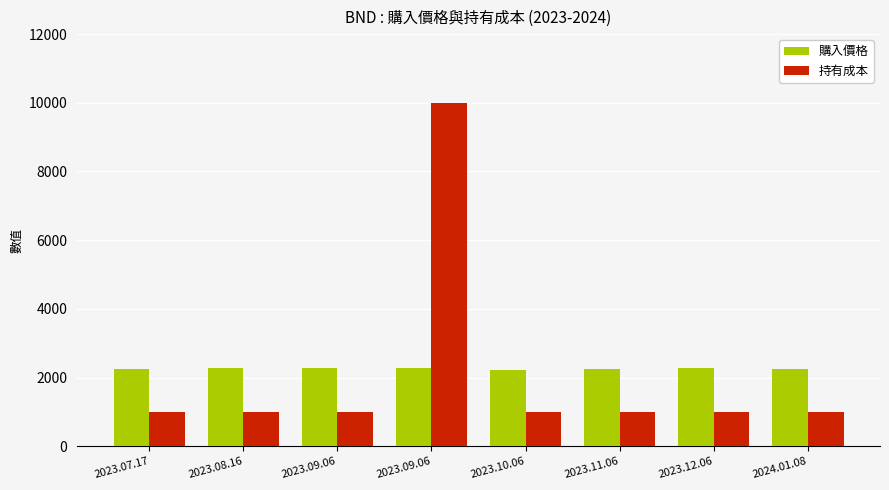

Where is 持有成本 nearest to the value 5500?

2024.01.08